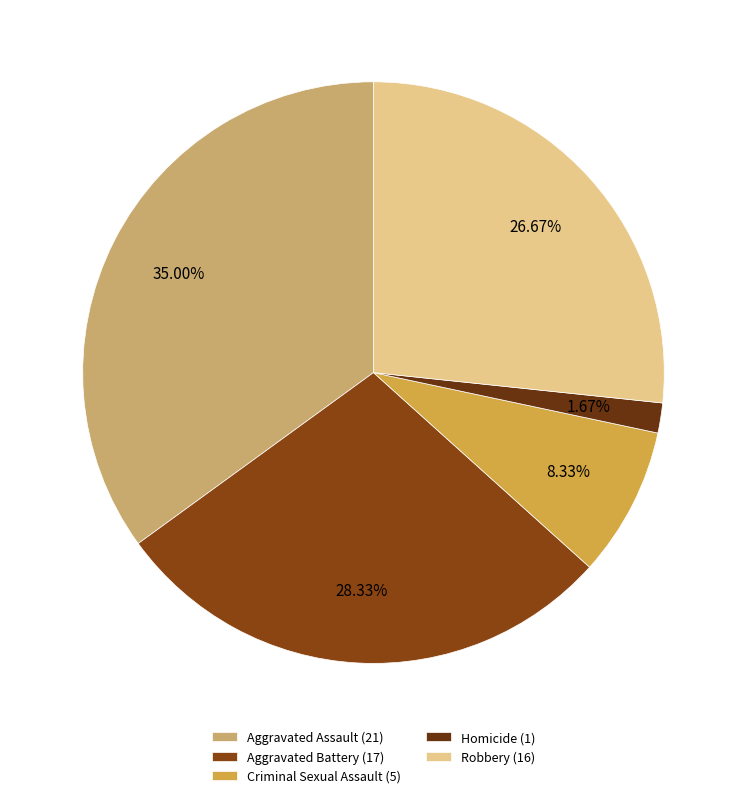

How many slices are in this pie chart?

5